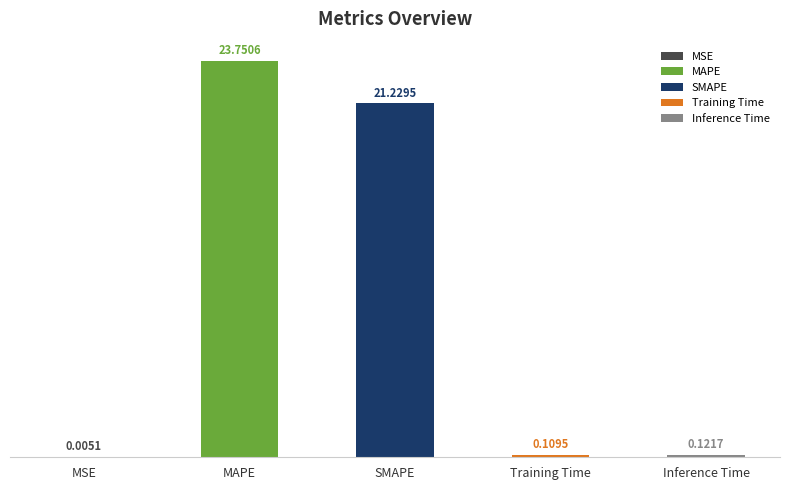

What is the change in value from MSE to Inference Time?

+0.1